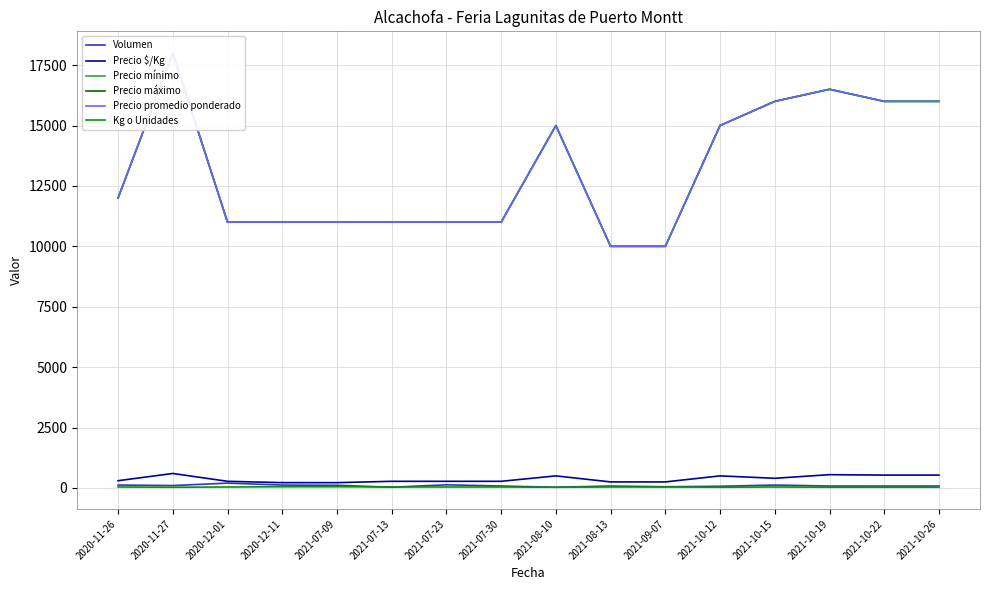

How many lines are shown in the chart?

6